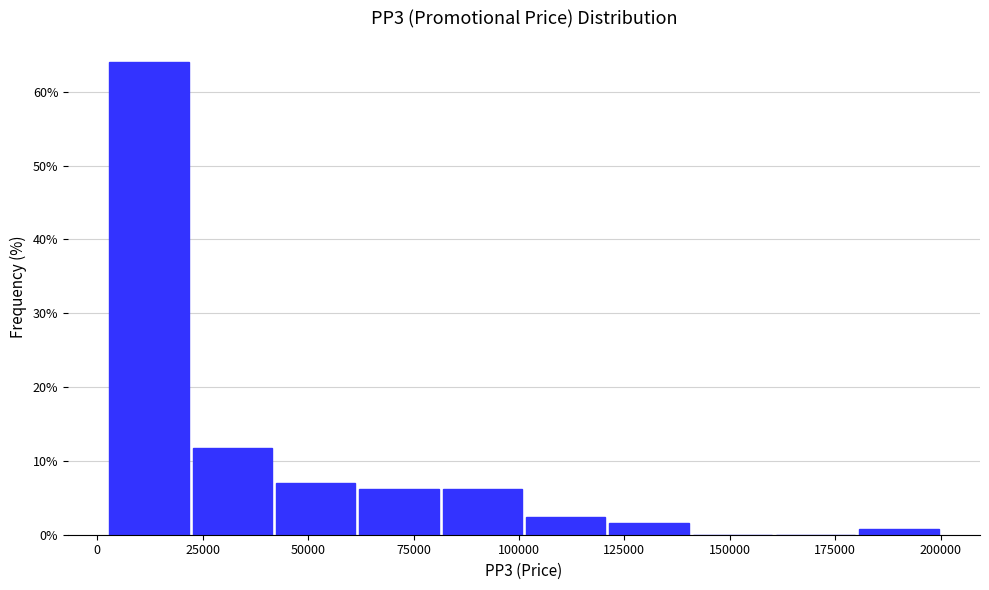

Around what value on the x-axis is the tallest bar? Give the approximate position of its centre, as read against the axis.

10000